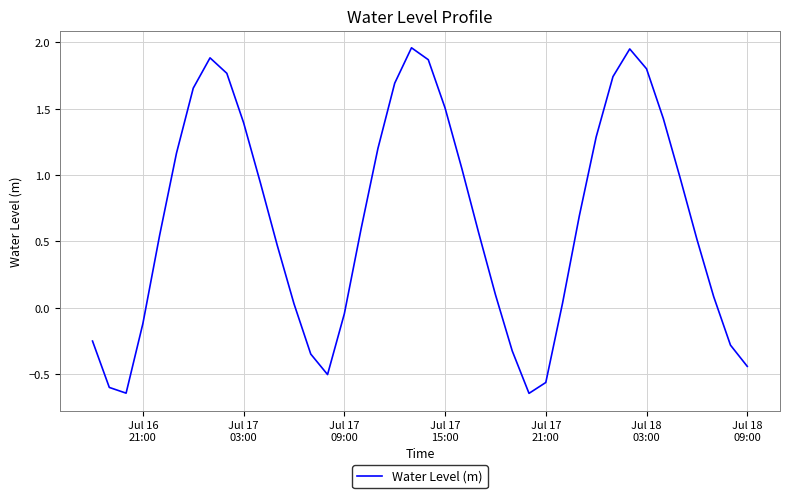

How many values exceed 0?

28